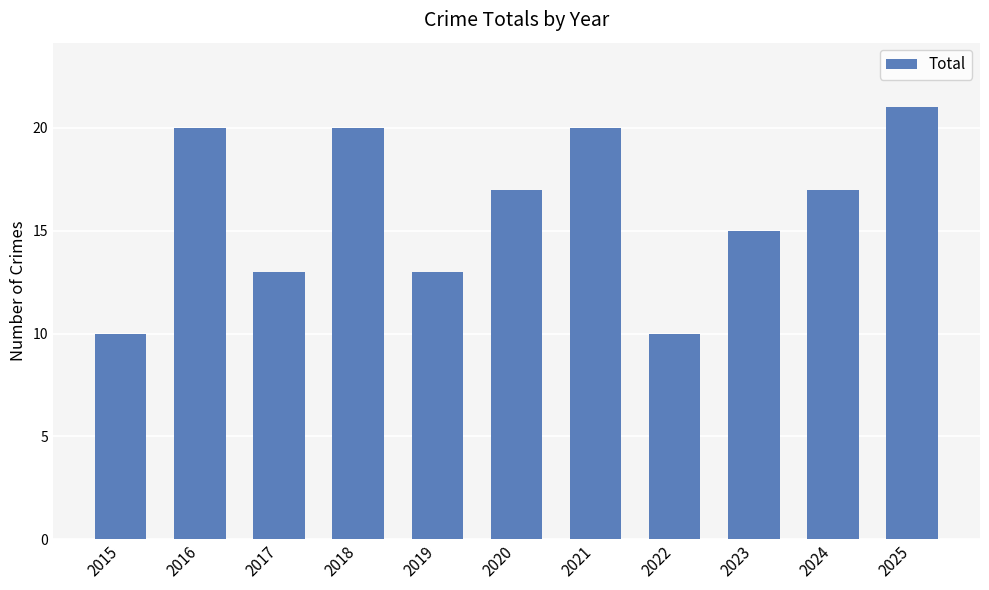

What is the change in value from 2016 to 2022?

-10